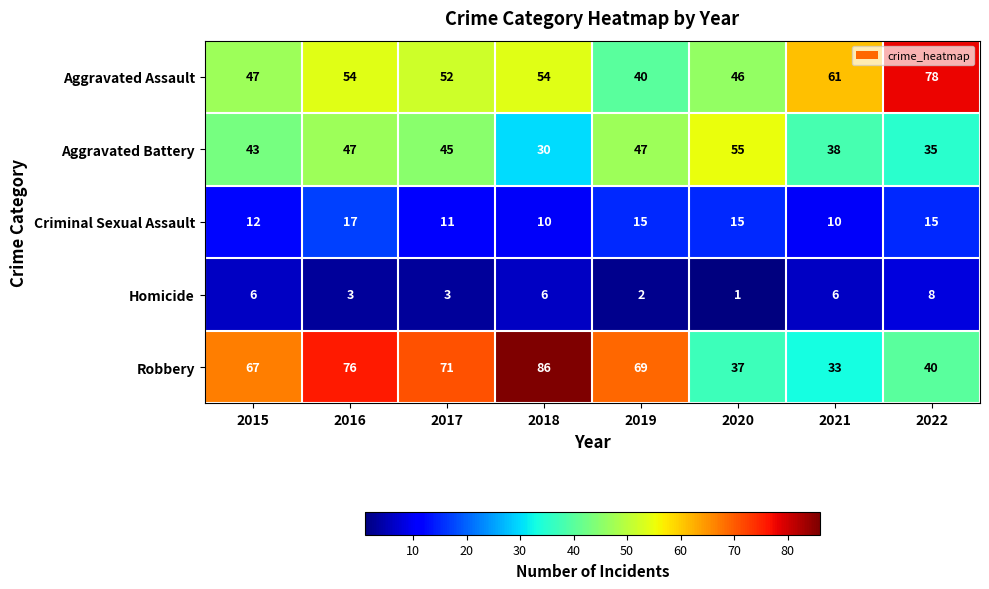

Between 2017 and 2019, which series saw the biggest shift?

Aggravated Assault